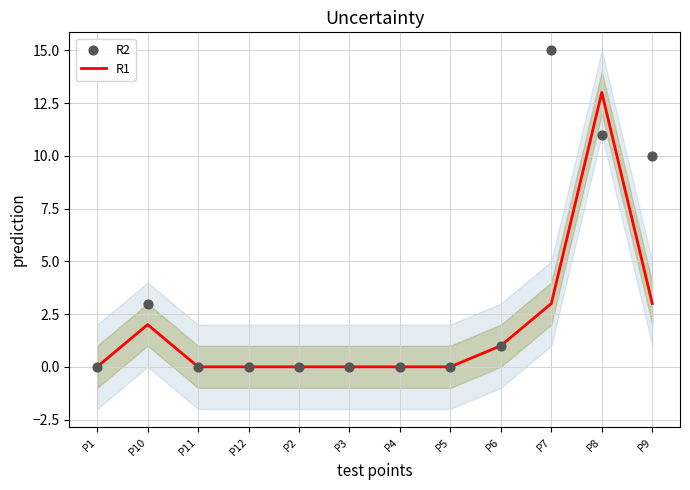

At which category is the sum across all series the highest?

P8